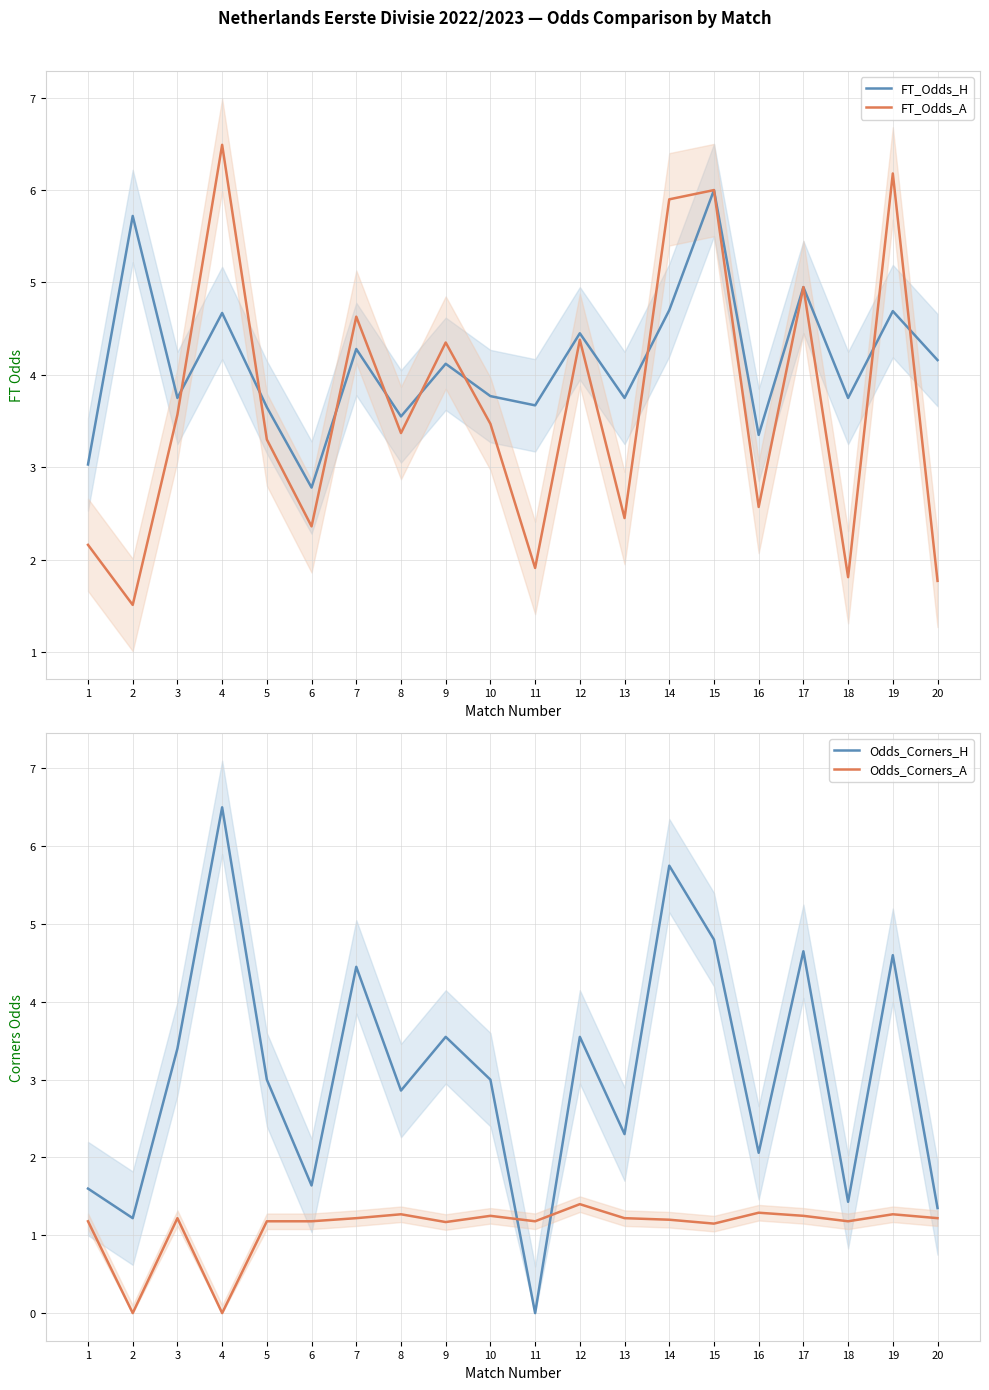

What is the highest value of the FT_Odds_H series?

6.0